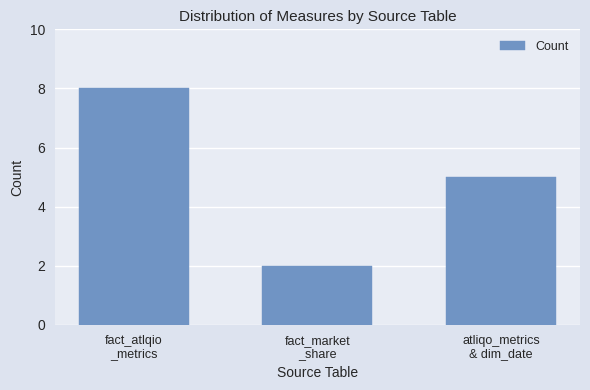

What is the change in value from fact_market
_share to atliqo_metrics
& dim_date?

+3